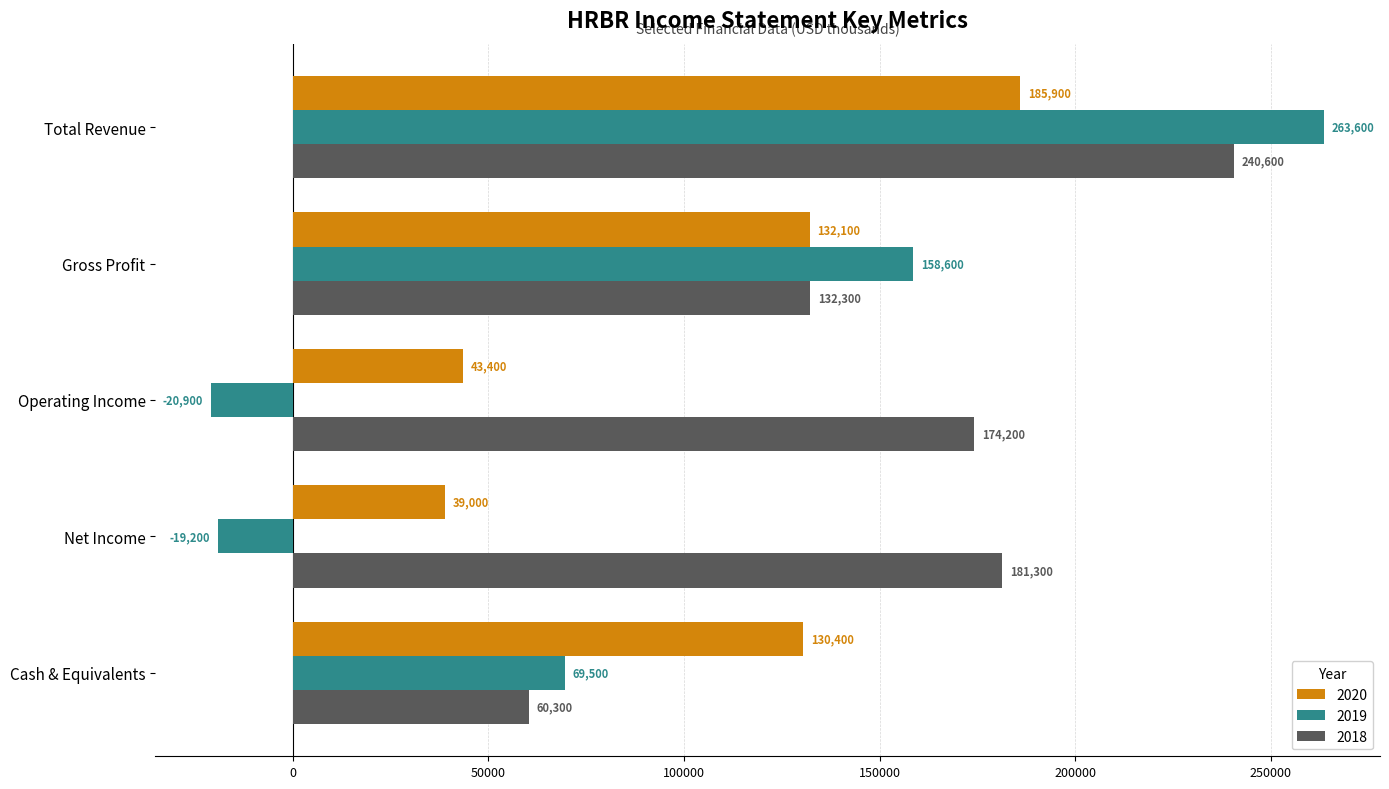

List the series in order of their overall mean, lowest first.

2019, 2020, 2018